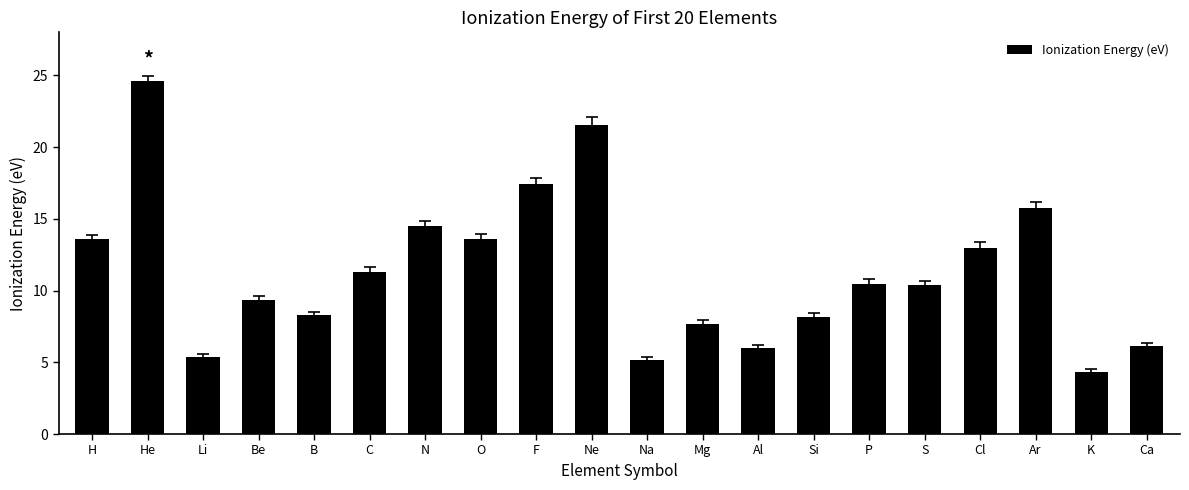

How many bars are there in total?

20